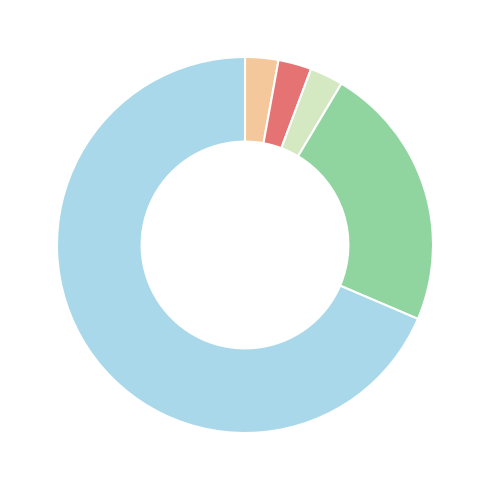

Is there a majority slice in this chart?

Yes